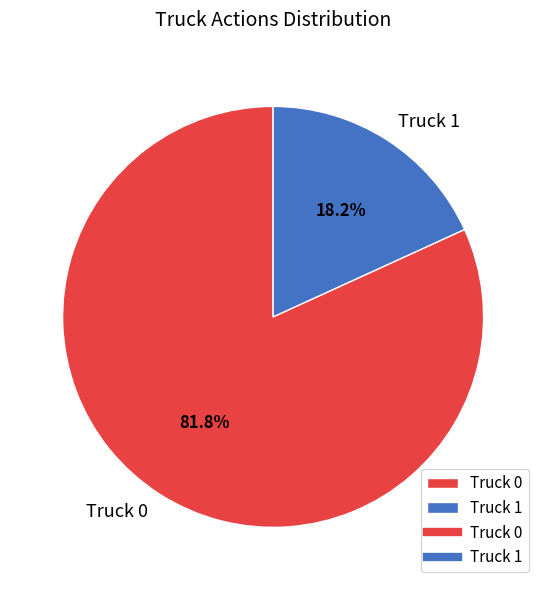

Is it true that Truck 1 is 33% of the pie?

False